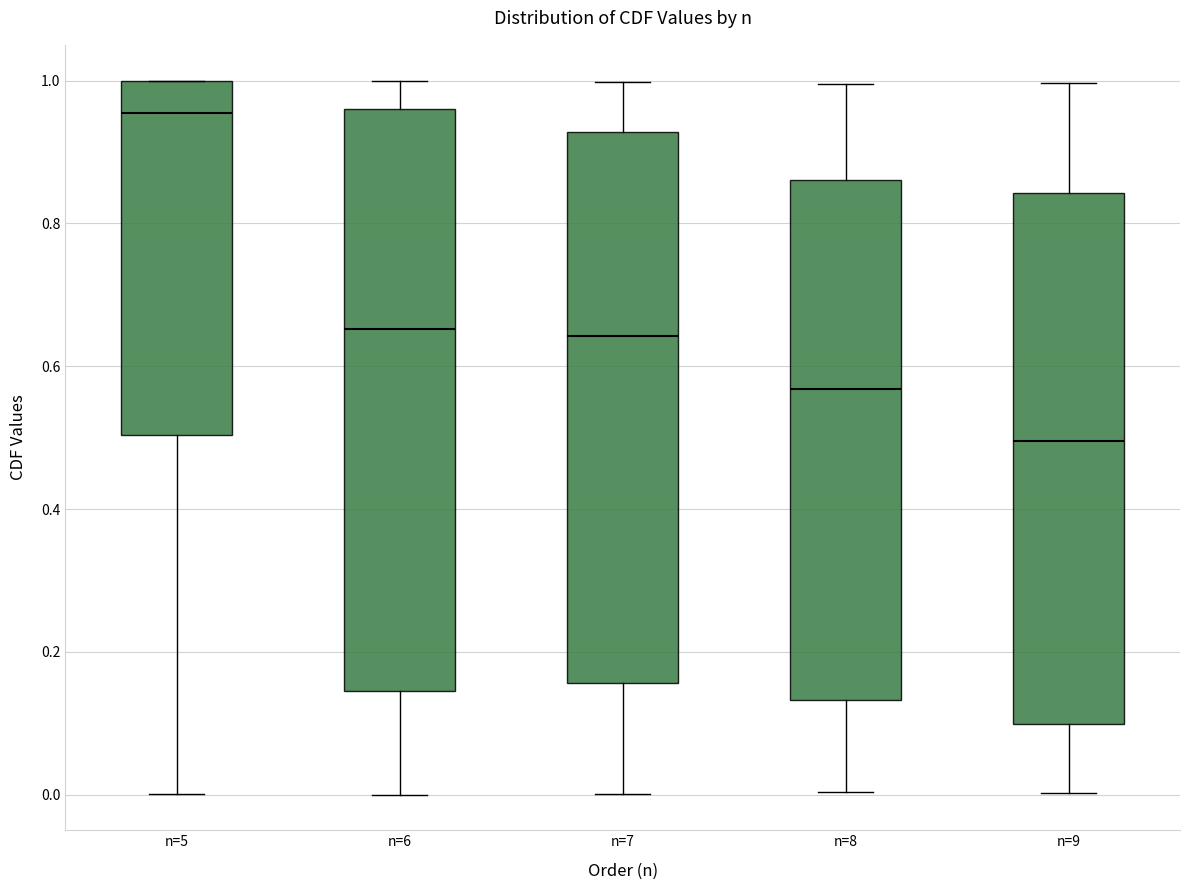

Where does the median line of the box for n=8 sit on the y-axis? The values are not printed on the chart, so give them approximately, as read against the axis.

0.56